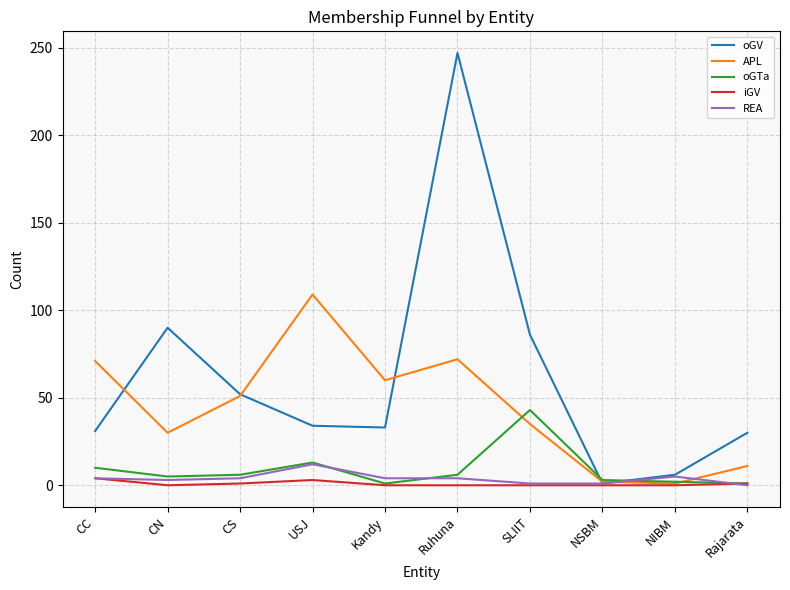

What is the sum of all oGV values?

610